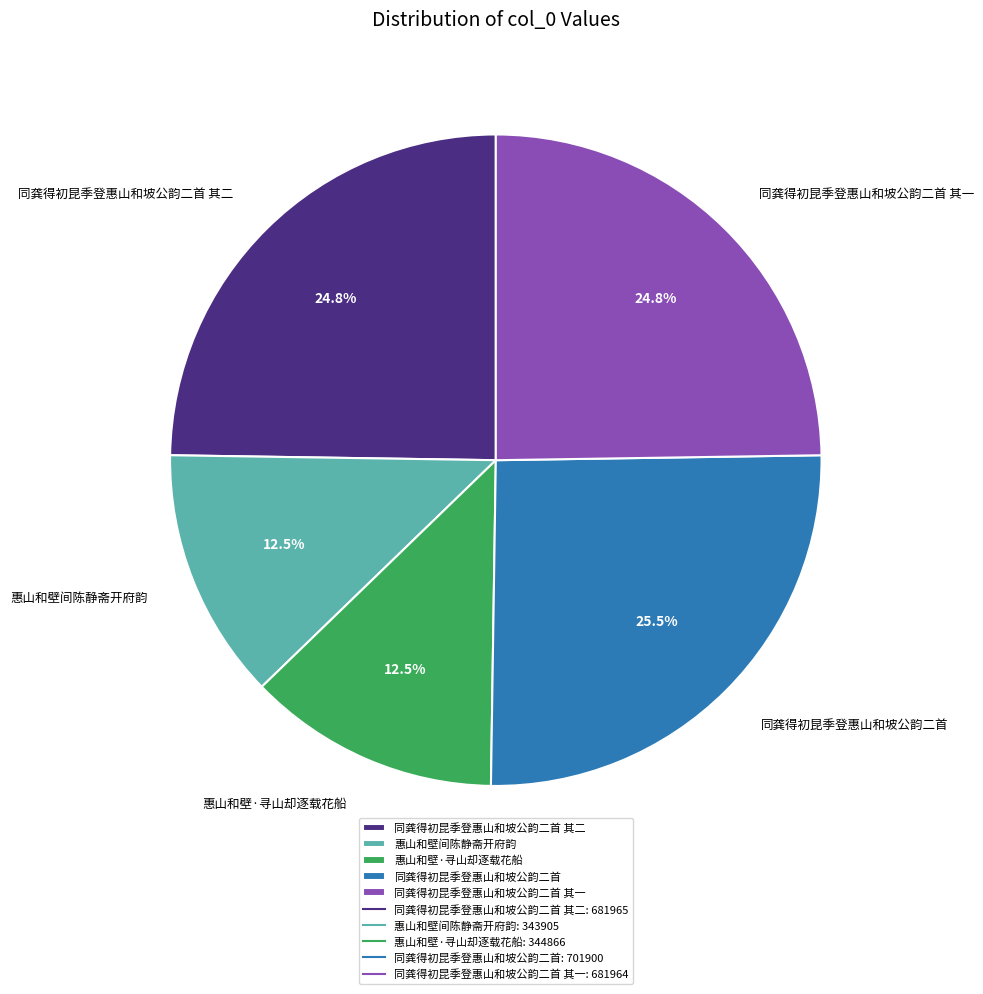

Approximately how many times larger is the value at 同龚得初昆季登惠山和坡公韵二首 compared to 惠山和壁间陈静斋开府韵?

2.0